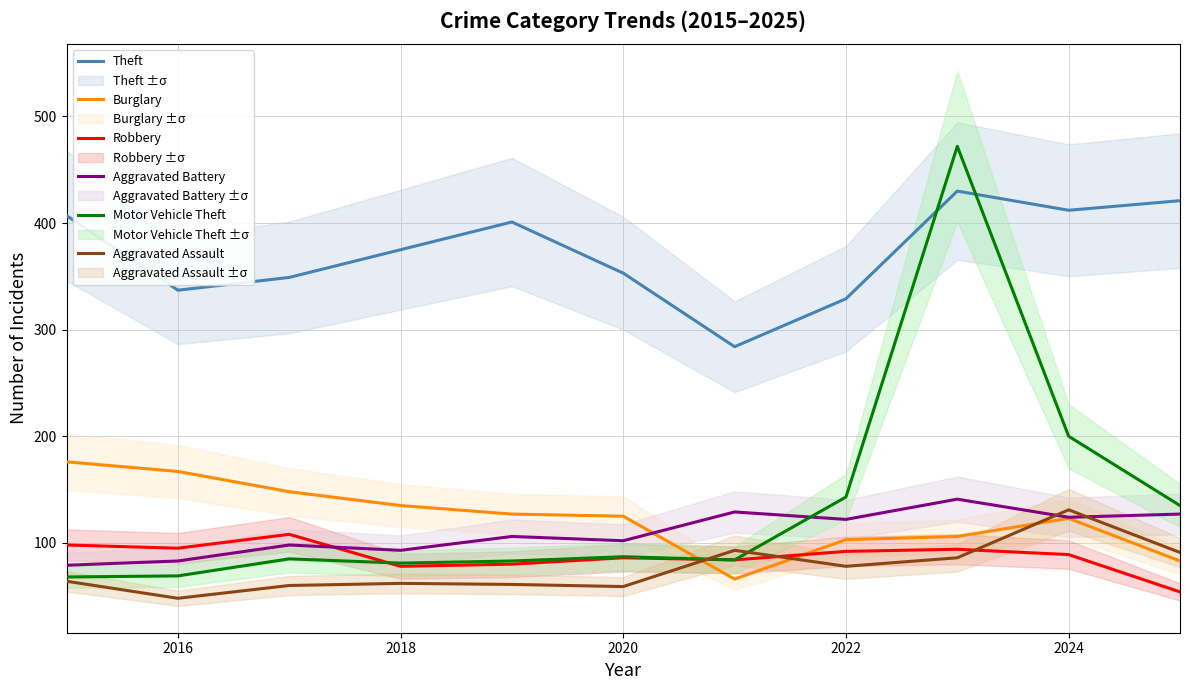

True or false: Aggravated Battery has more than 0 interior local peaks.

True